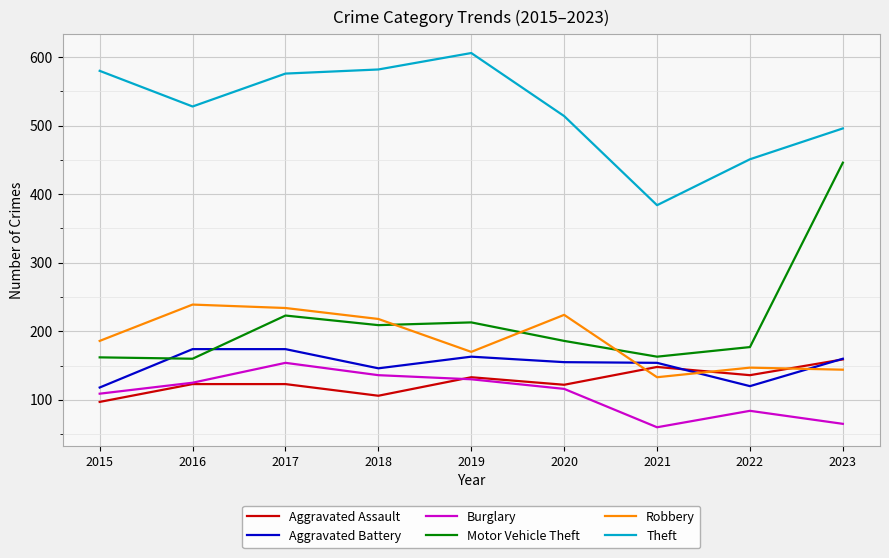

What are all the series names shown in the legend?

Aggravated Assault, Aggravated Battery, Burglary, Motor Vehicle Theft, Robbery, Theft